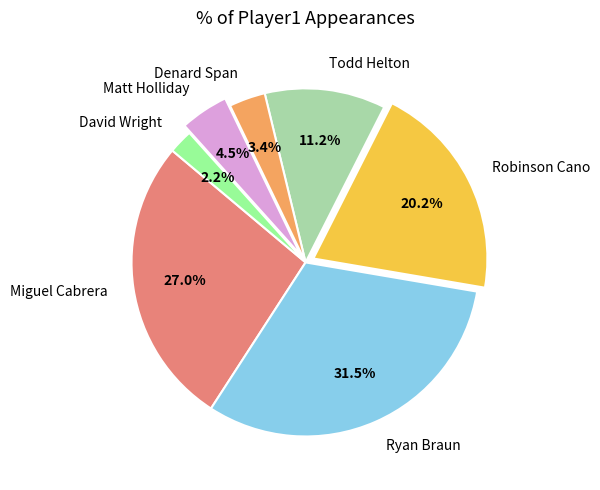

Which category has the biggest portion of the pie?

Ryan Braun